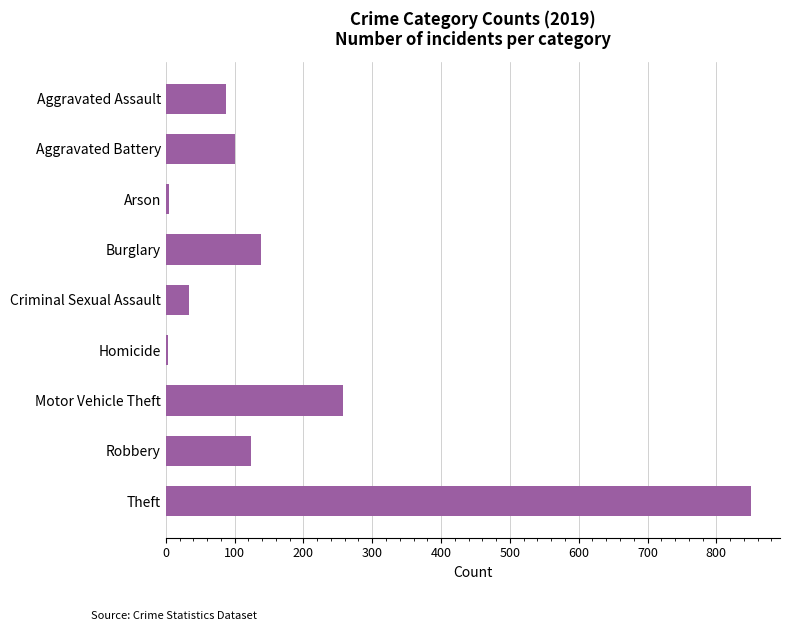

Is it true that the value at Aggravated Battery is 180?

False